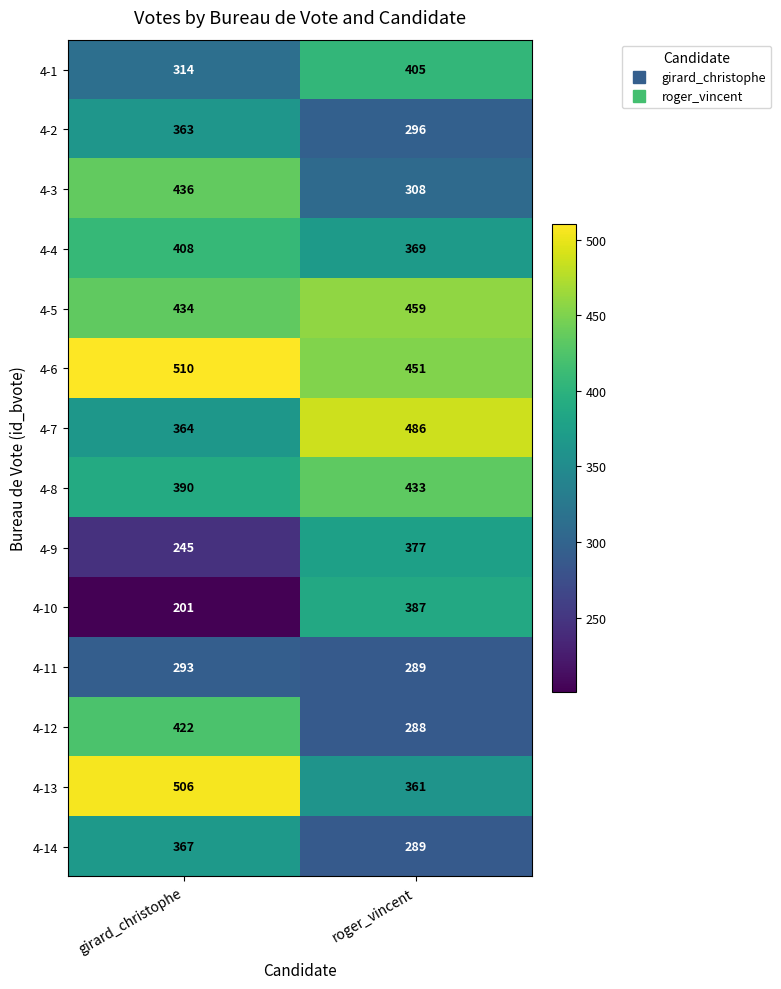

Rank the categories by 4-14 value from lowest to highest.

roger_vincent, girard_christophe